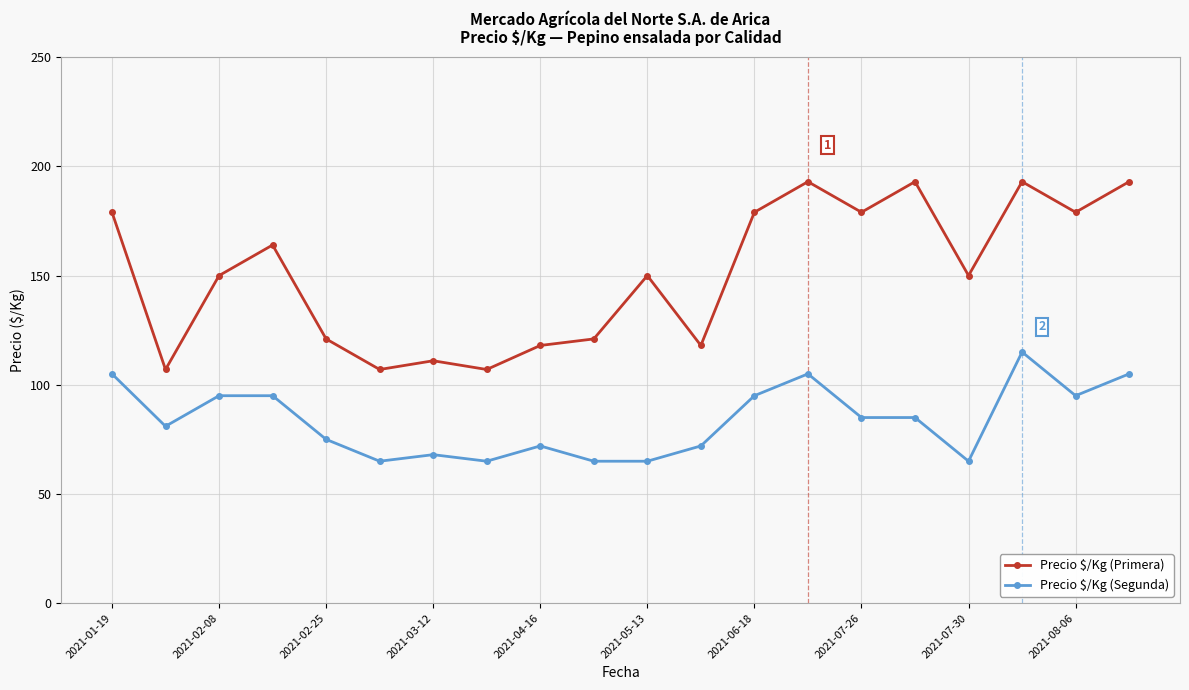

Does the chart display data point markers on the line(s)?

Yes